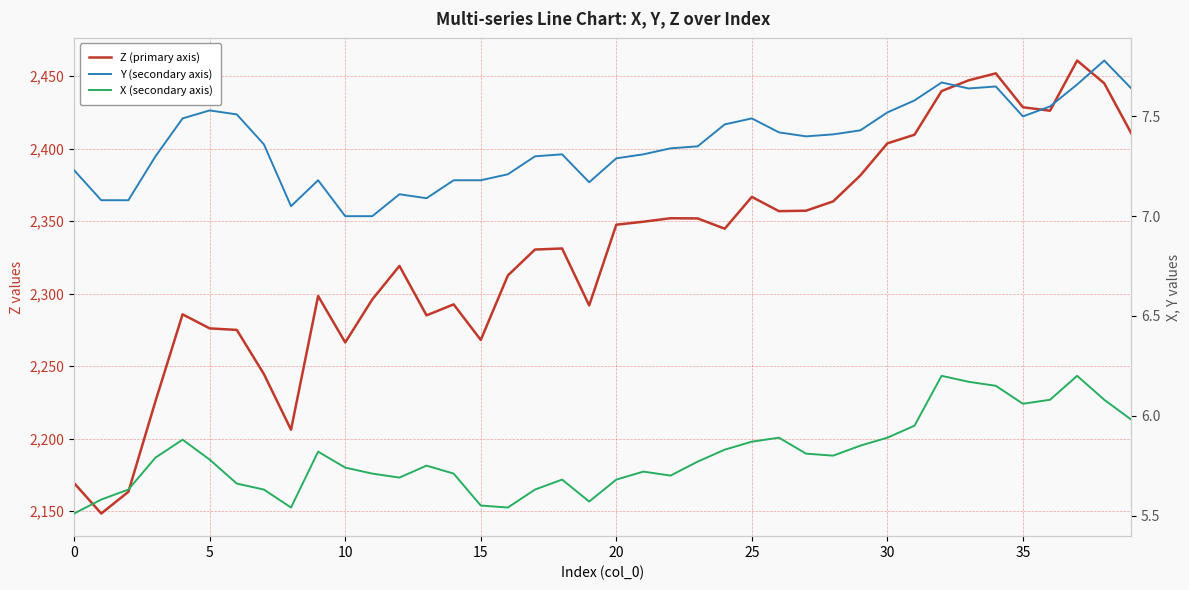

What is the difference between the second highest and second lowest values in the Y (secondary axis) series?

0.7